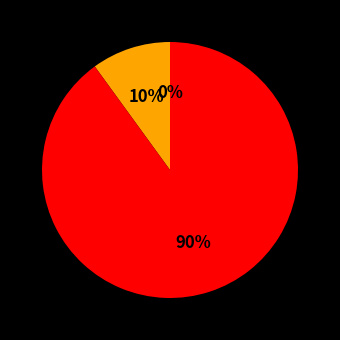

To the nearest percent, what is the combined percentage of Direct entry and Manual?

10%